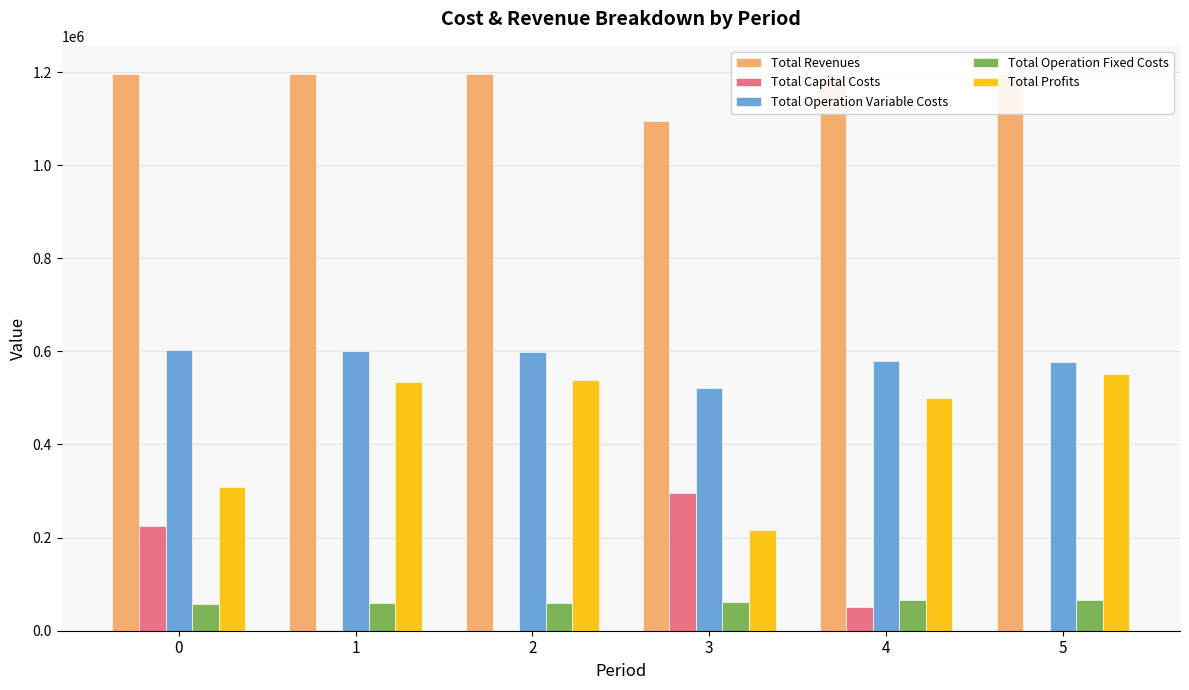

What is the difference between the highest and lowest values at 4?

1145208.2